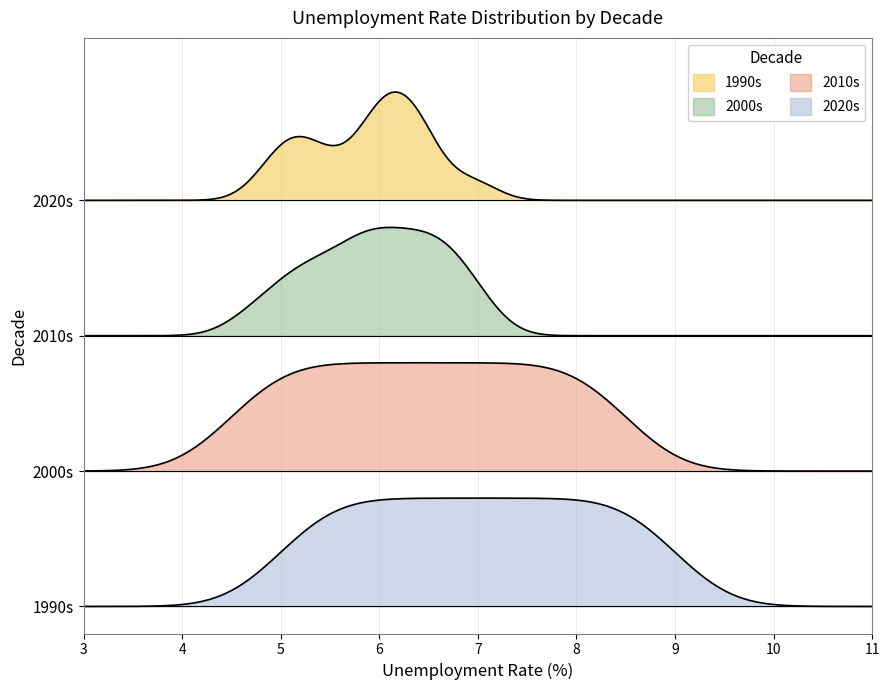

True or false: 2020s and 2010s intersect in this chart.

False